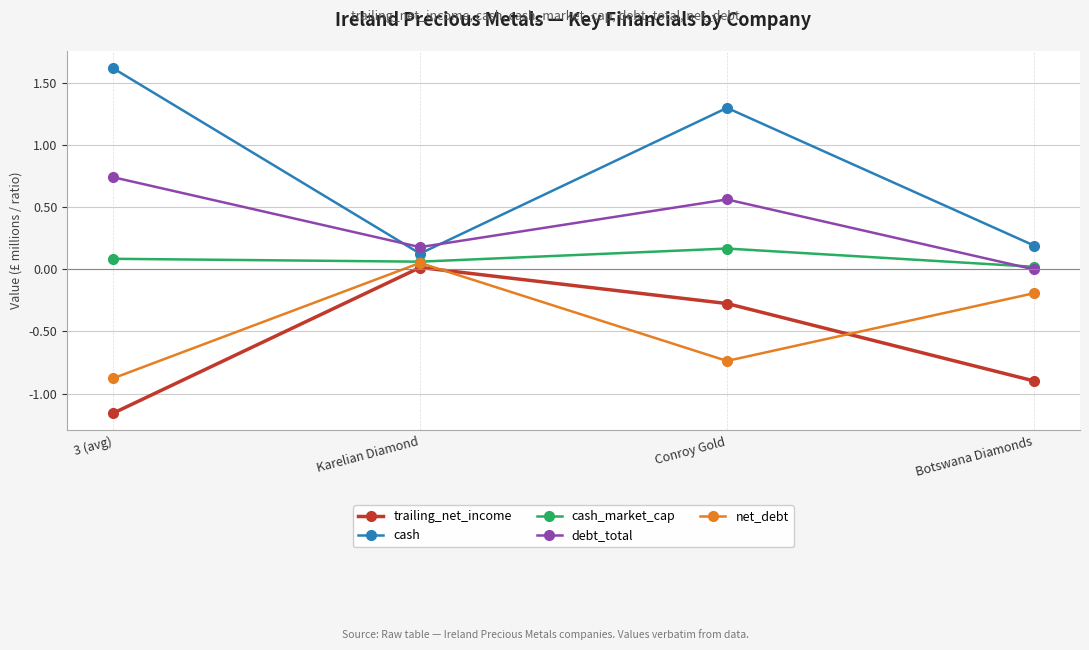

True or false: net_debt has a value of -0.9 at 3 (avg).

True